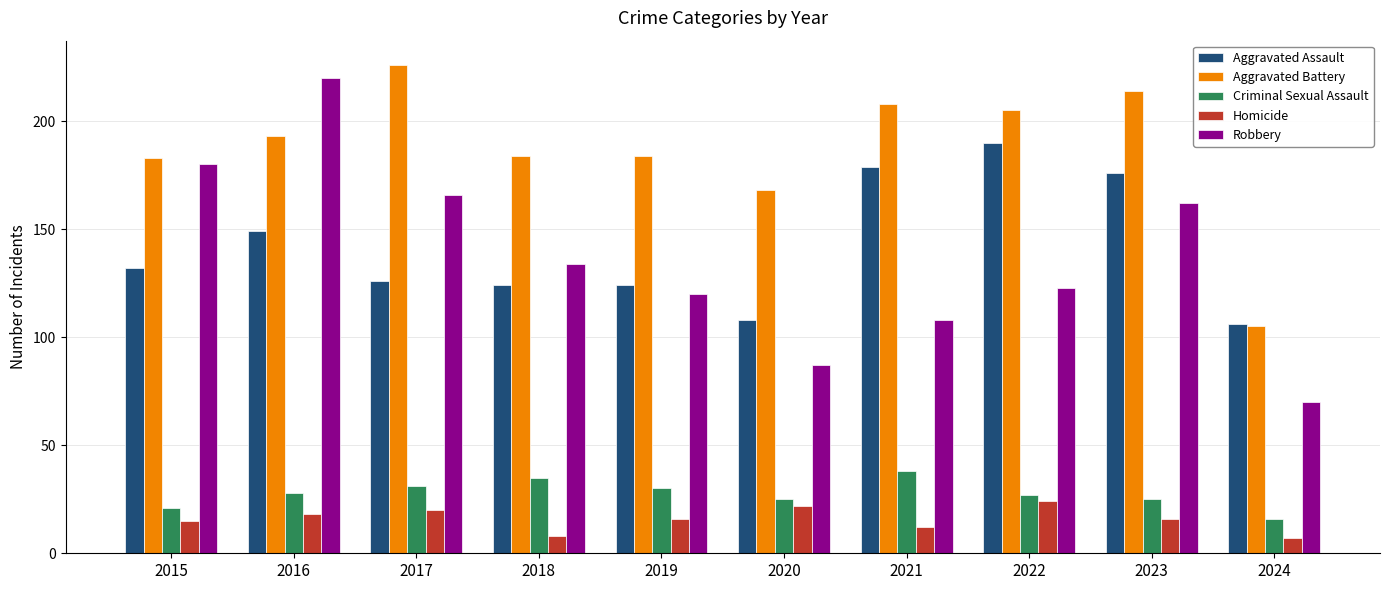

True or false: Homicide has a value of 6 at 2019.

False